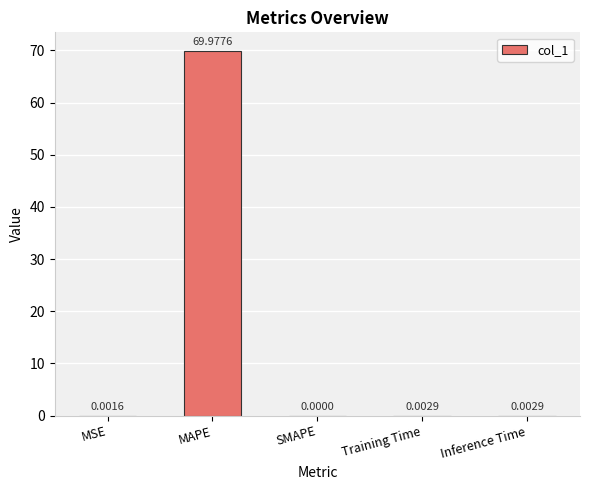

What is the average value?

14.0